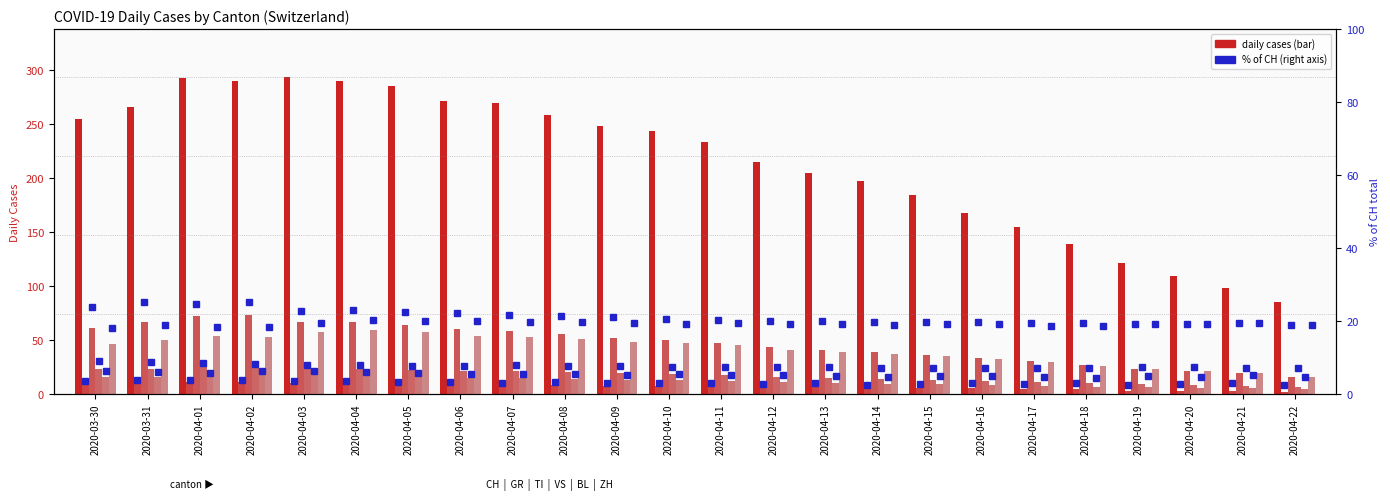

The value of BL at 2020-04-18 is 1. True or false?

False